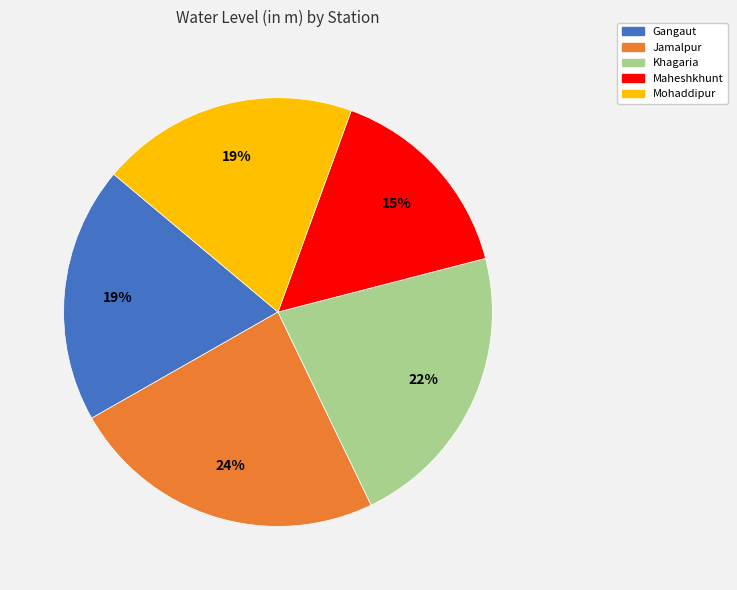

Which category has the biggest portion of the pie?

Jamalpur